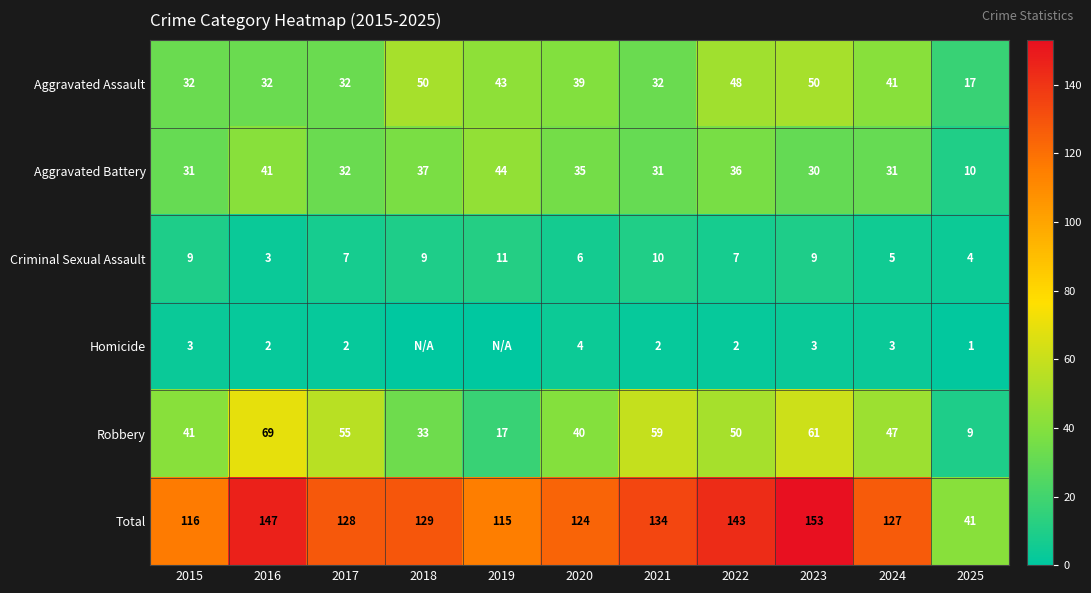

The Total series shows 41 at 2025. True or false?

True